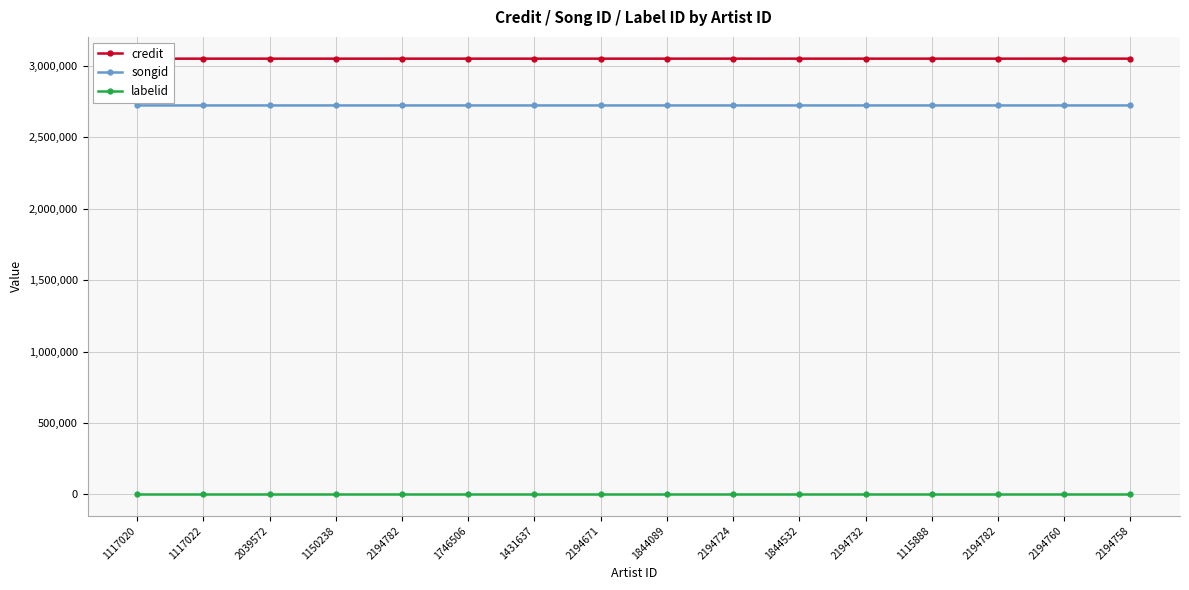

True or false: songid and credit cross at least once.

False